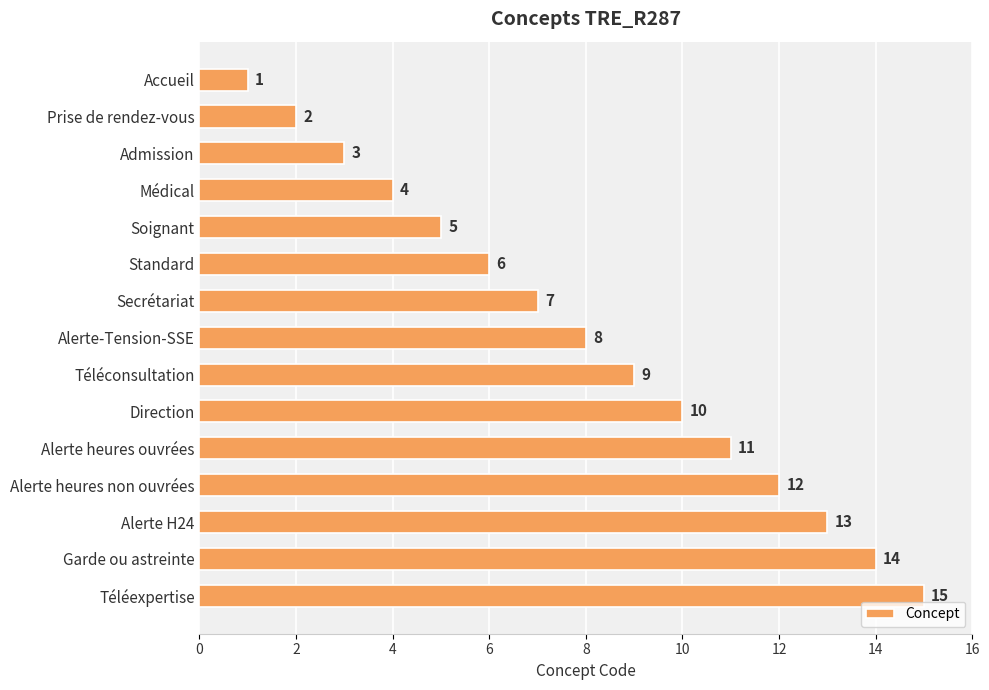

Count the number of data series in this chart.

1